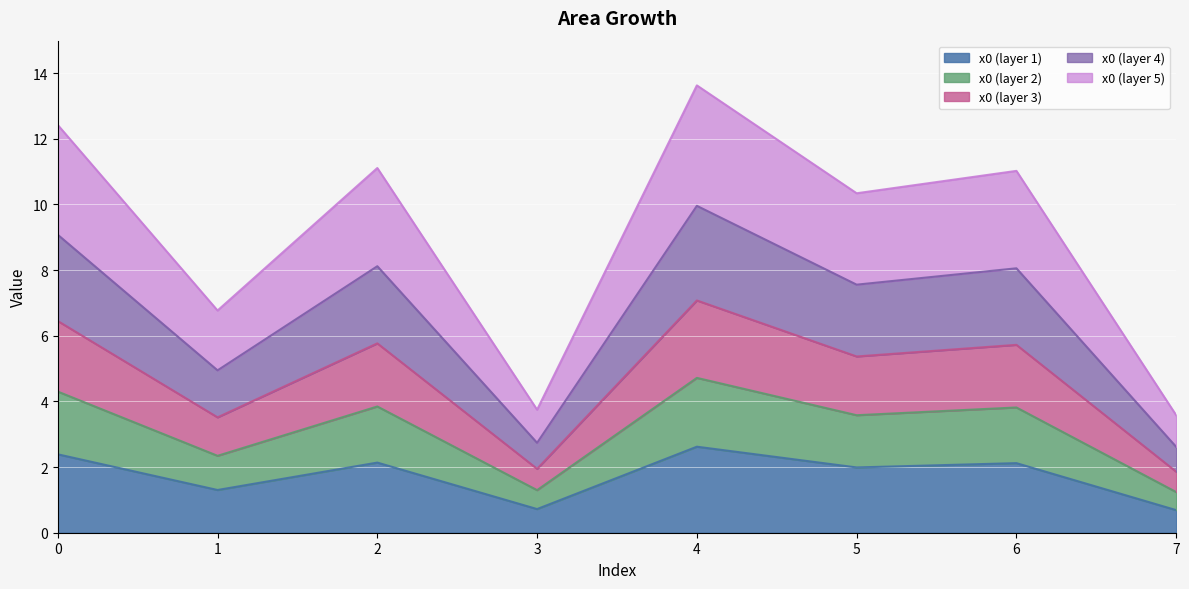

The value at 6 is 3.8. True or false?

True